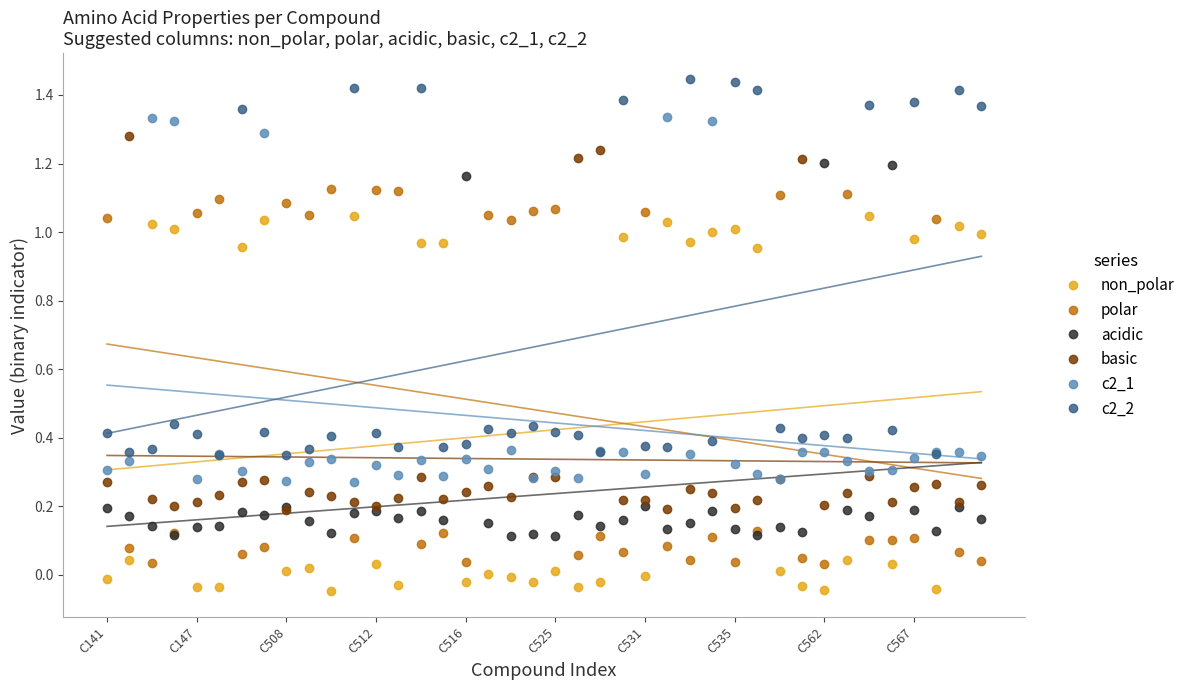

What is the sum of all c2_2 values?

26.8